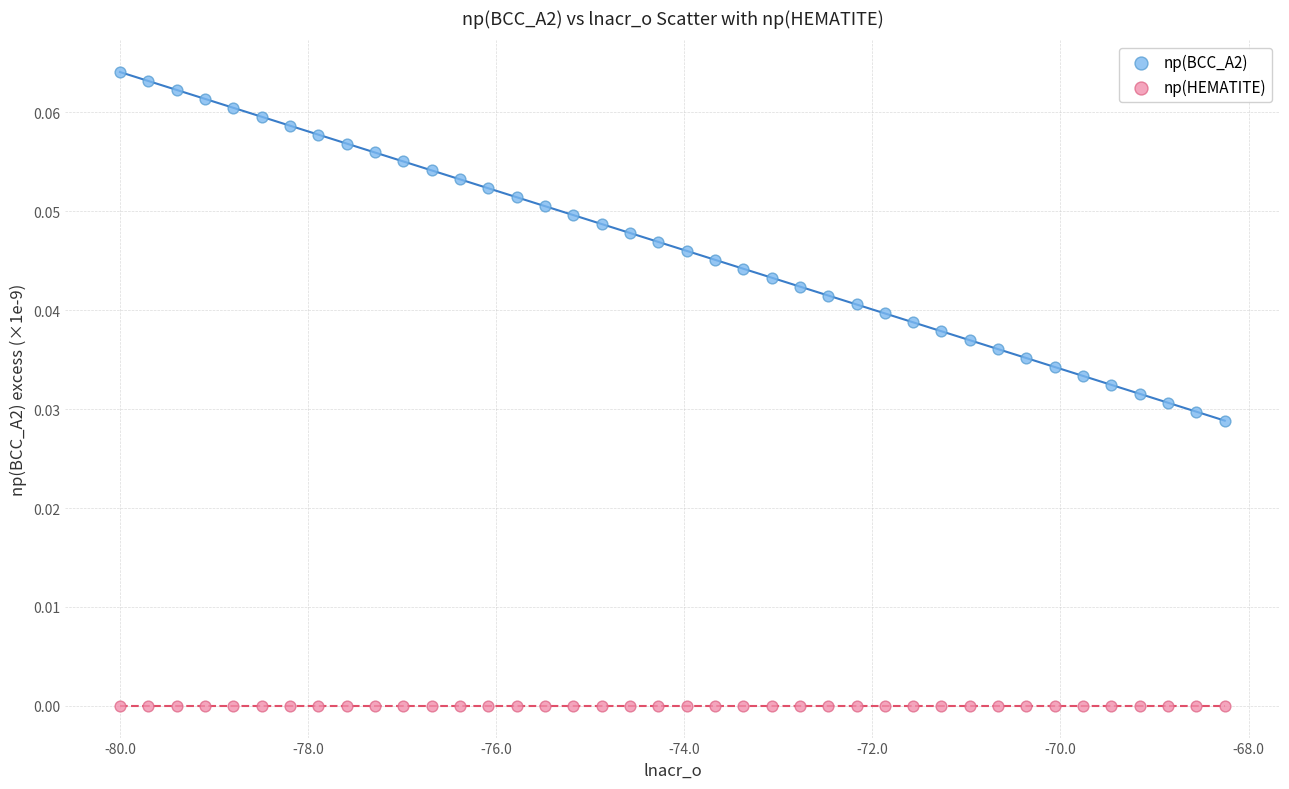

Which series contains the highest Y value?

np(BCC_A2)